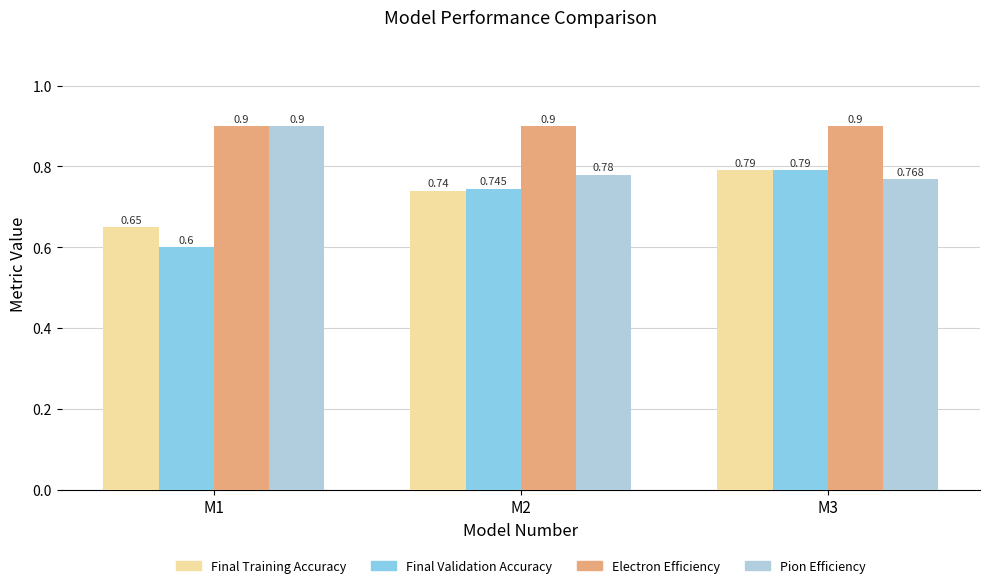

How many groups of bars are there?

3